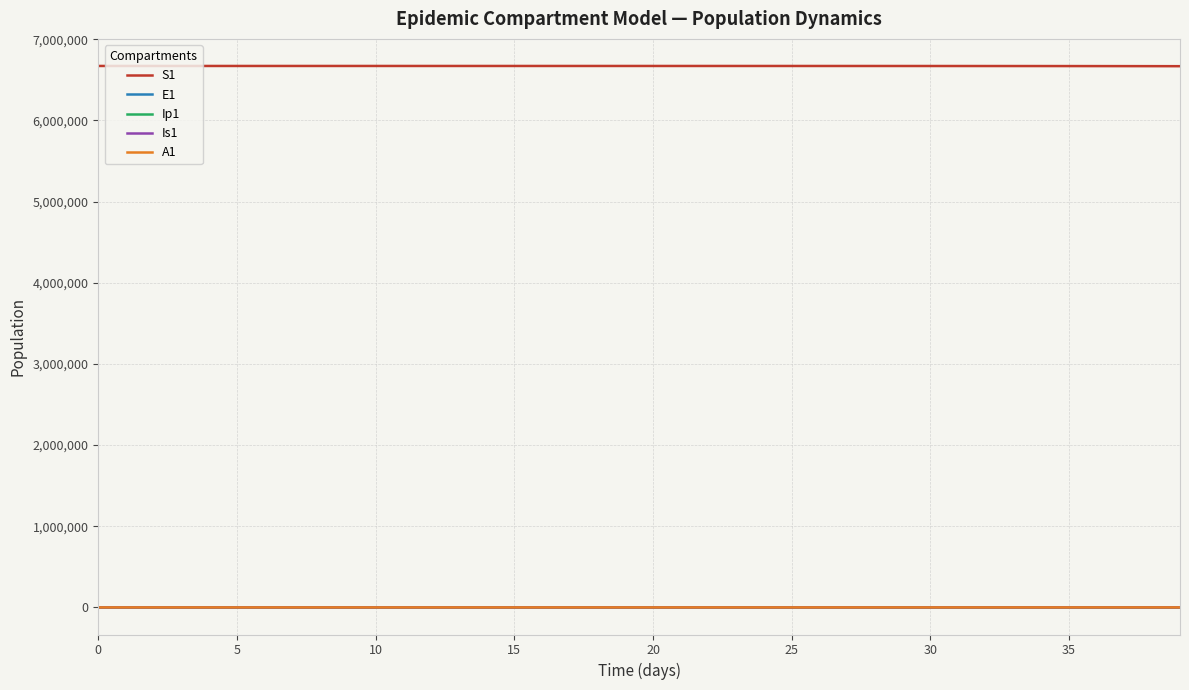

Which series has the largest total across all categories?

S1